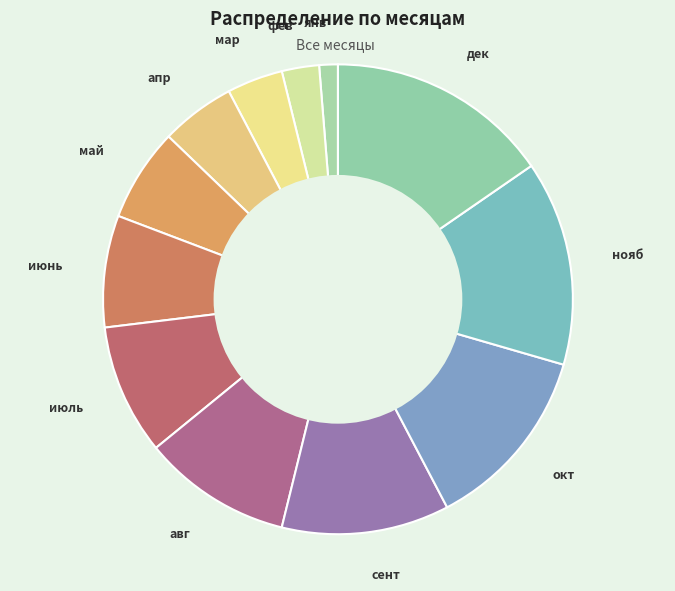

Between июль and нояб, which is larger?

нояб